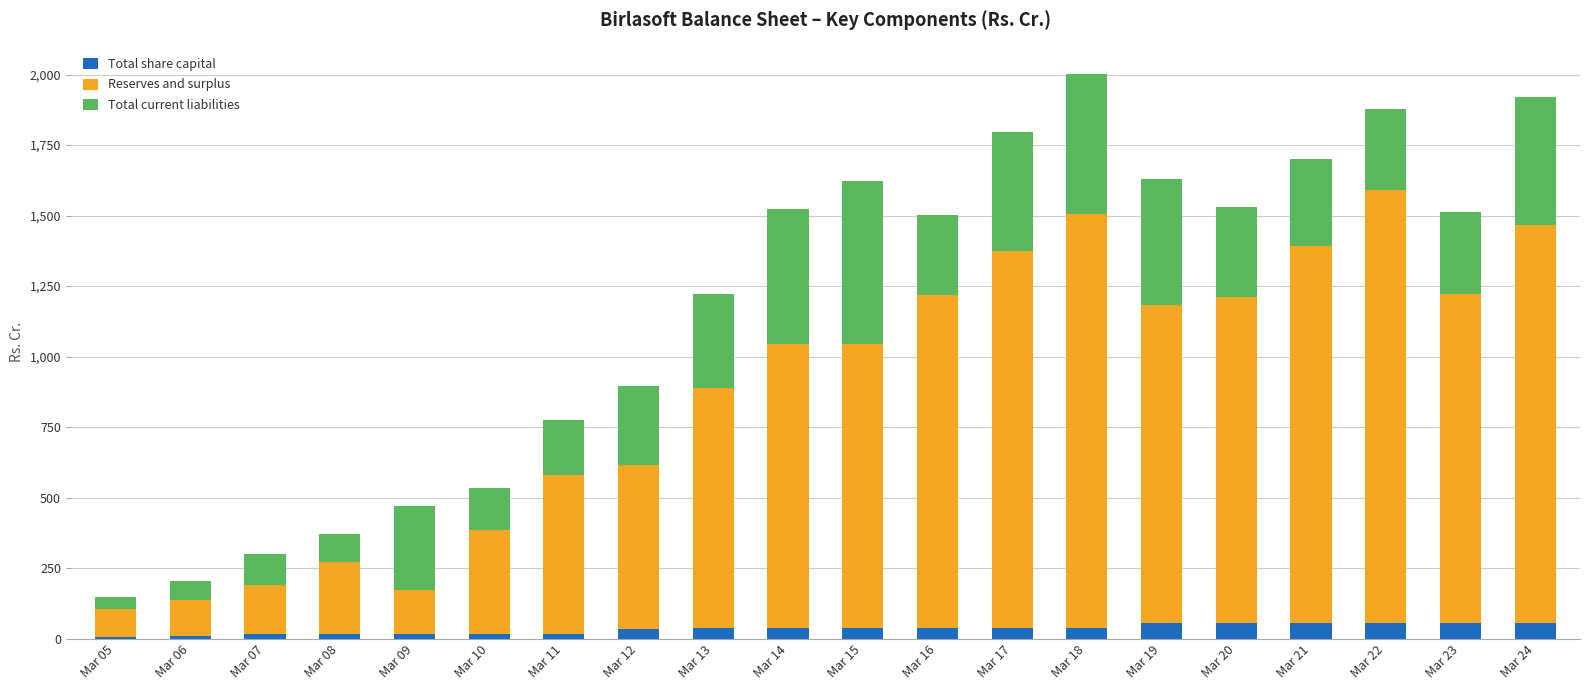

What is the total value across all series at Mar 21?

1702.2